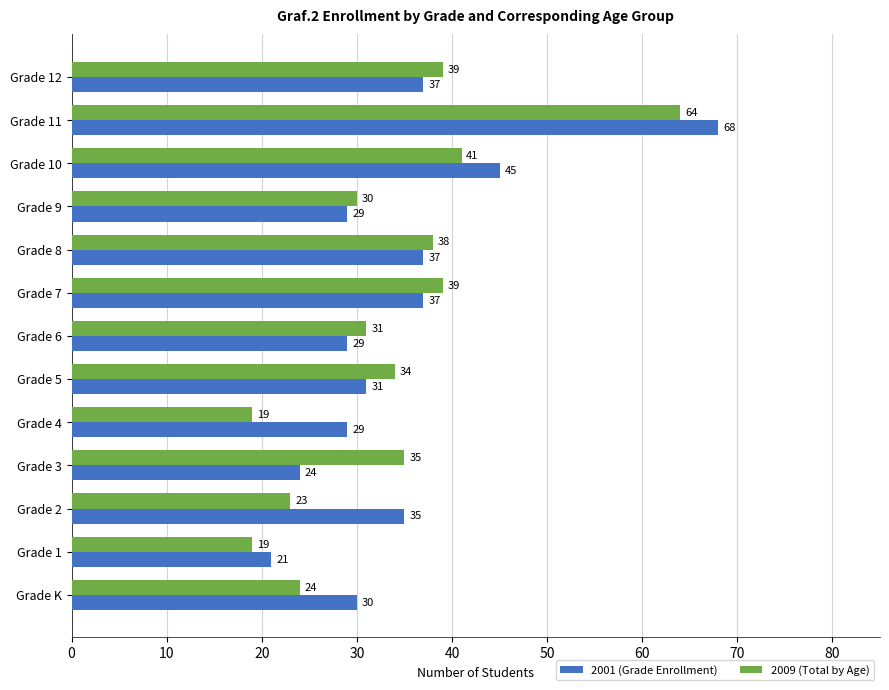

Which series has the largest total across all categories?

2001 (Grade Enrollment)